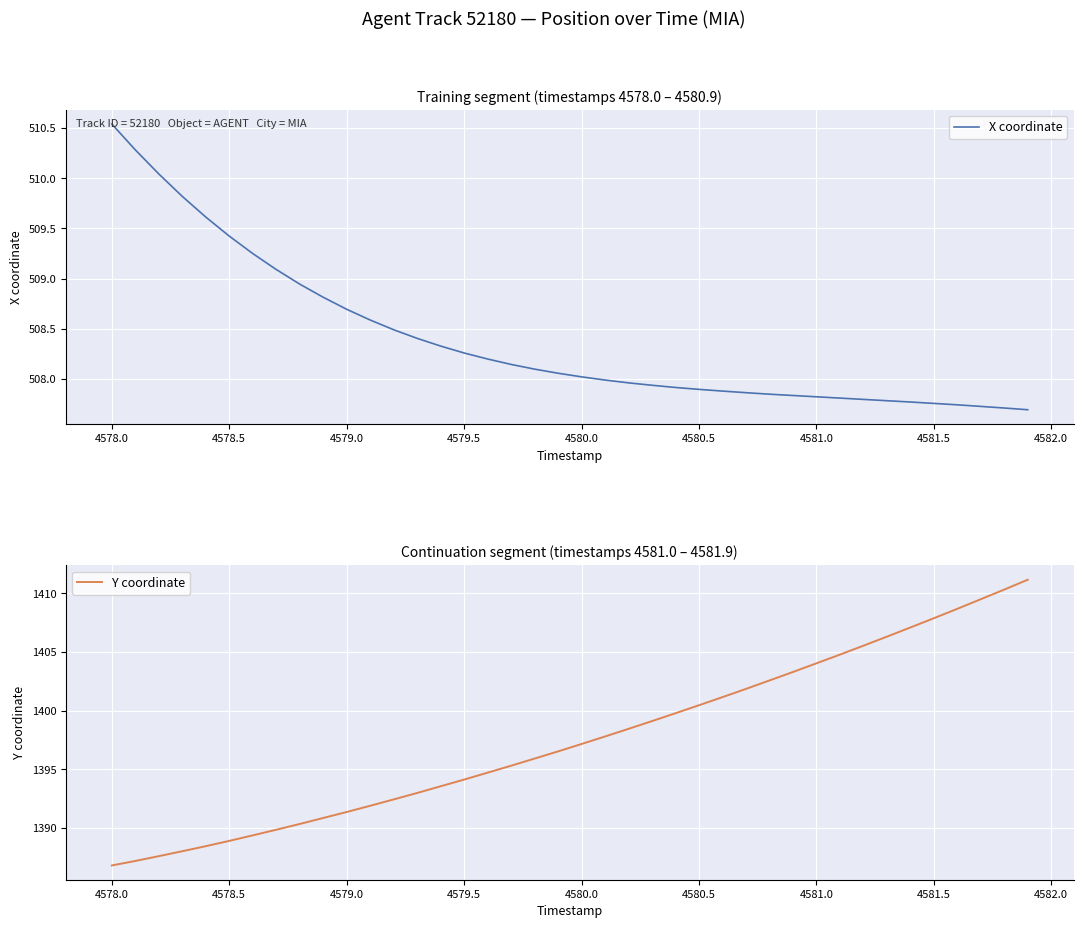

True or false: X coordinate has more than 0 interior local peaks.

False